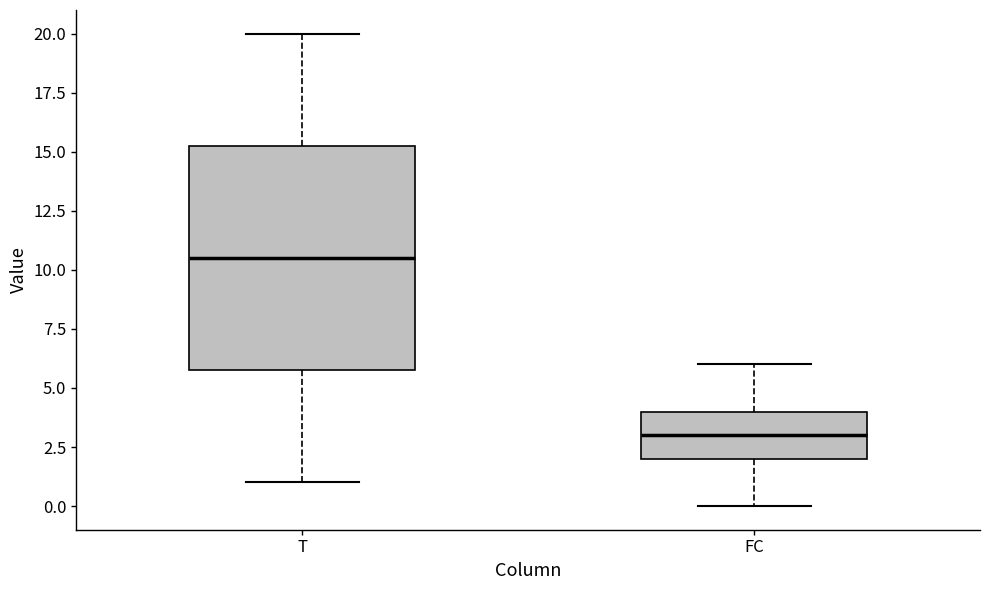

Comparing the boxes themselves (not the whiskers), which one is the tallest?

T